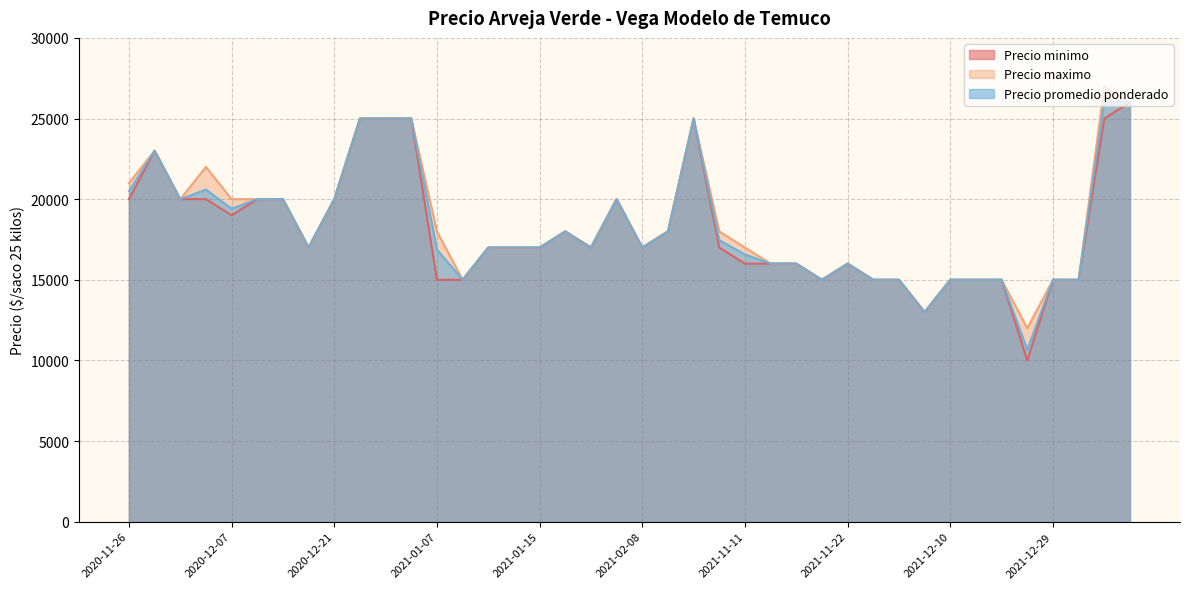

What is the maximum value for Precio minimo?

26000